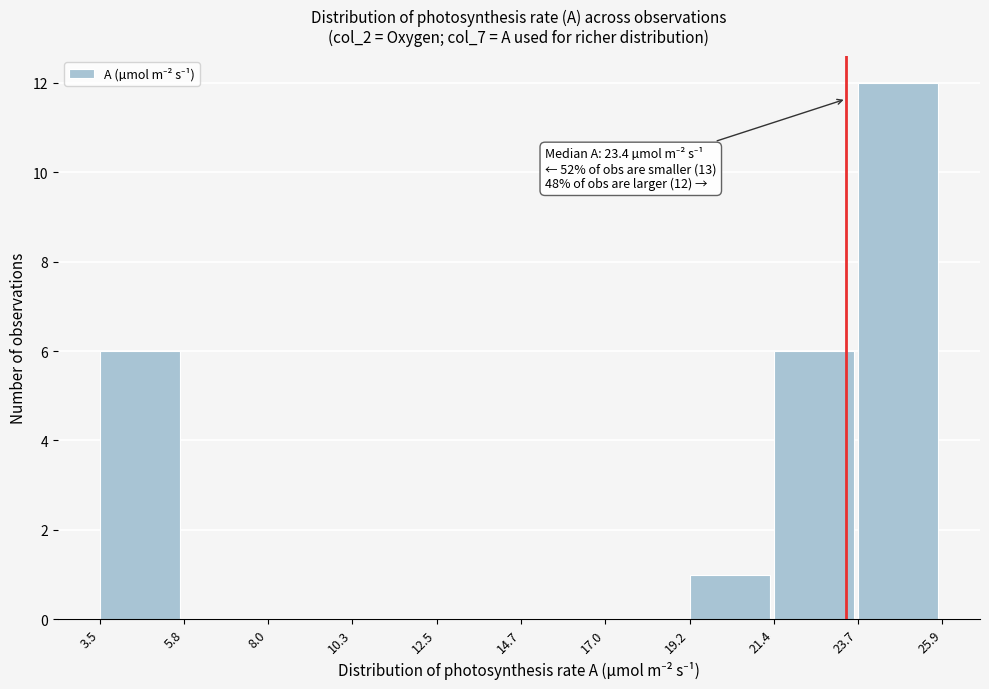

Which range on the x-axis has the tallest bar?

23.7 to 25.9